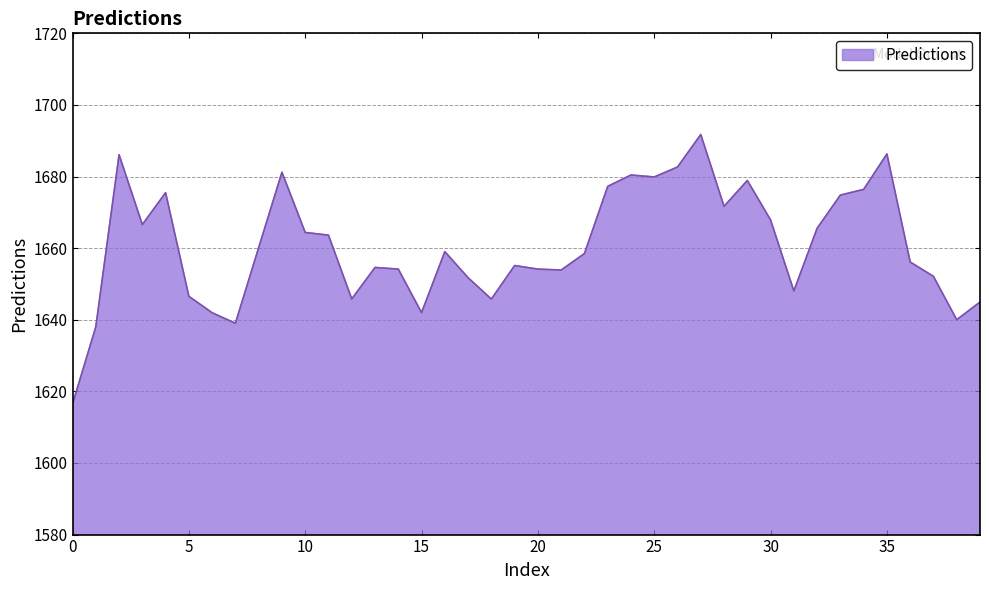

What is the maximum value shown in the chart?

1691.7